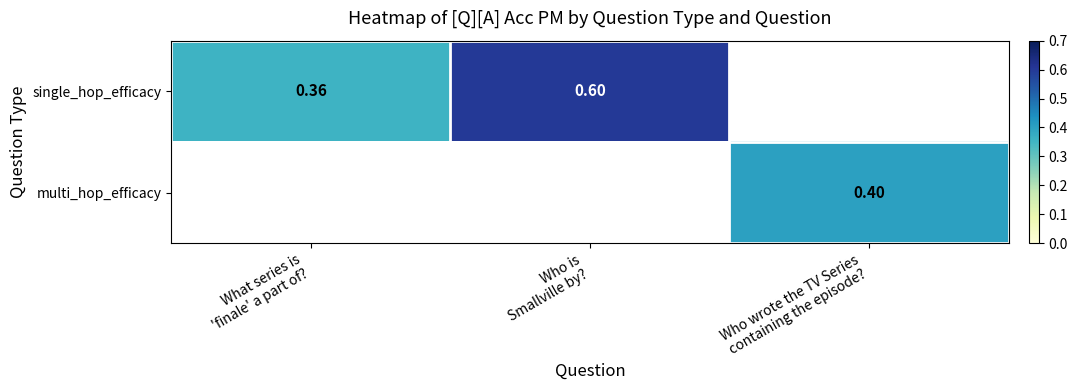

Count the number of data series in this chart.

2